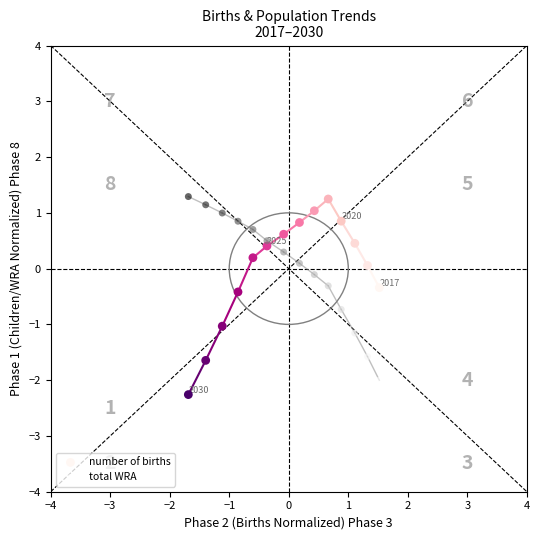

Which series contains the lowest Y value?

number of births